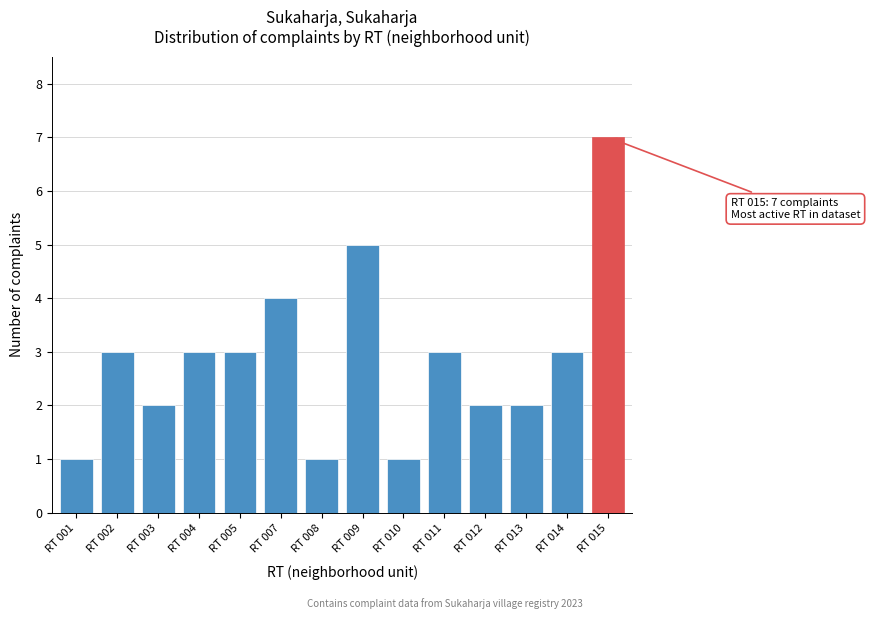

Reading right to left, what are all the values shown in this chart?

RT 015=7	RT 014=3	RT 013=2	RT 012=2	RT 011=3	RT 010=1	RT 009=5	RT 008=1	RT 007=4	RT 005=3	RT 004=3	RT 003=2	RT 002=3	RT 001=1